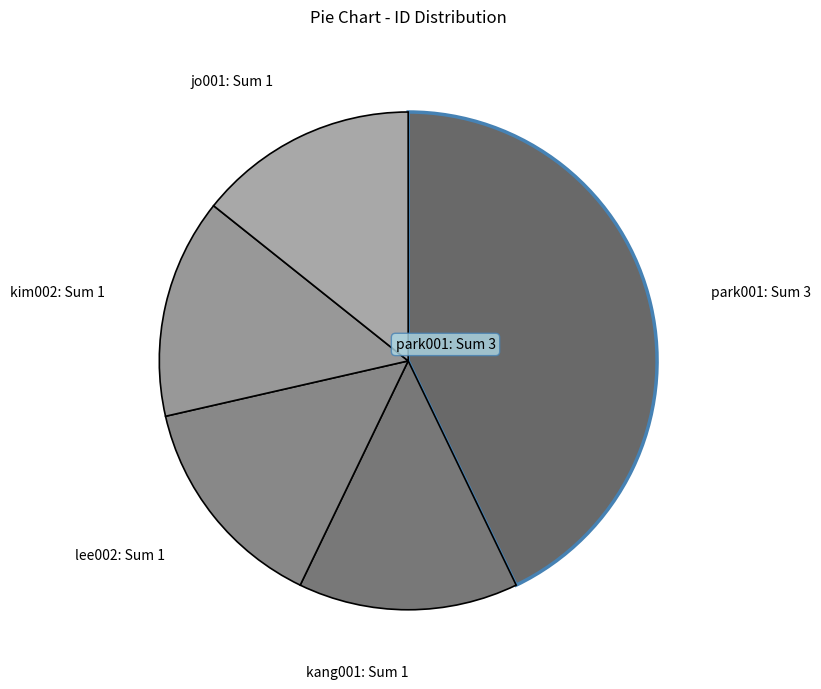

How many segments does this pie chart have?

5